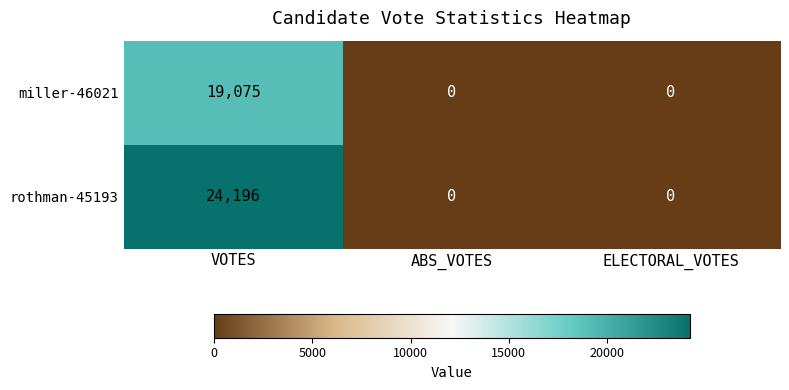

What is the average value of the miller-46021 series?

6358